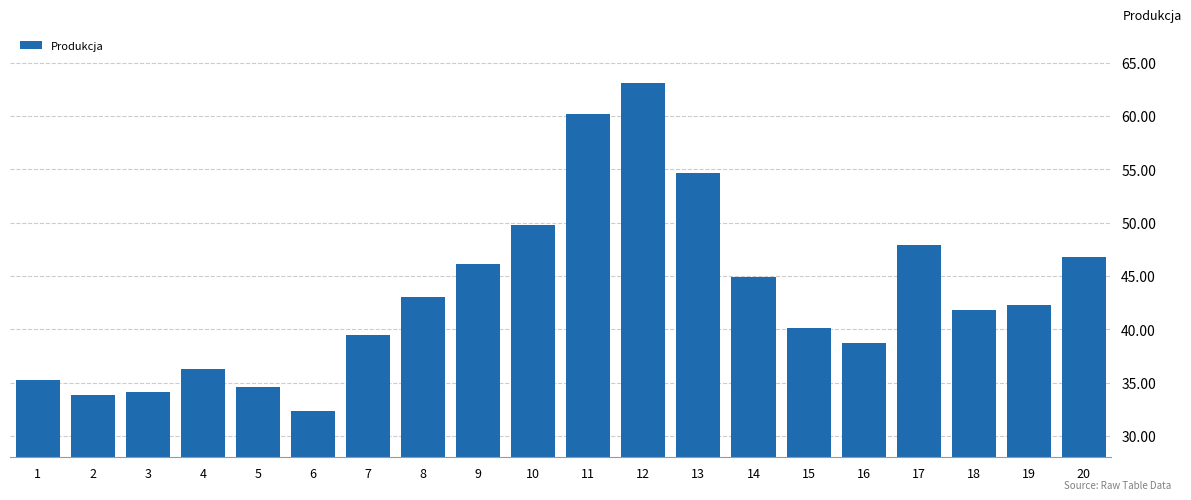

Reading right to left, list all the values displayed in this chart.

46.8	42.3	41.8	47.9	38.7	40.1	44.9	54.7	63.1	60.2	49.8	46.1	43.0	39.5	32.3	34.6	36.3	34.1	33.8	35.2